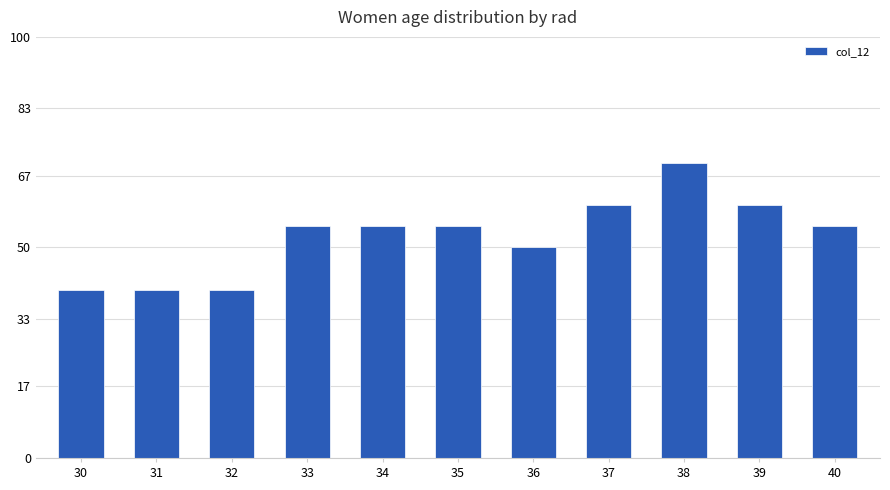

Reading left to right, what are all the values shown in this chart?

40	40	40	55	55	55	50	60	70	60	55